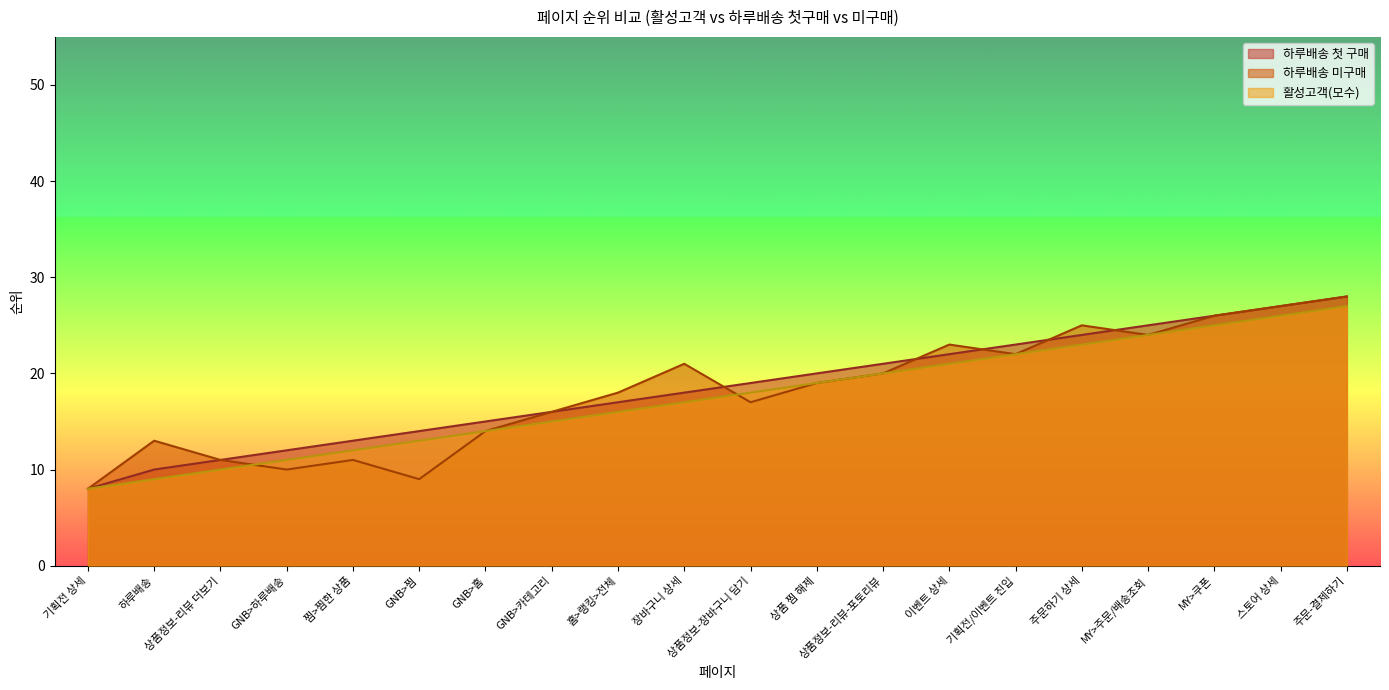

List the series in order of their overall mean, highest first.

하루배송 첫 구매, 하루배송 미구매, 활성고객(모수)